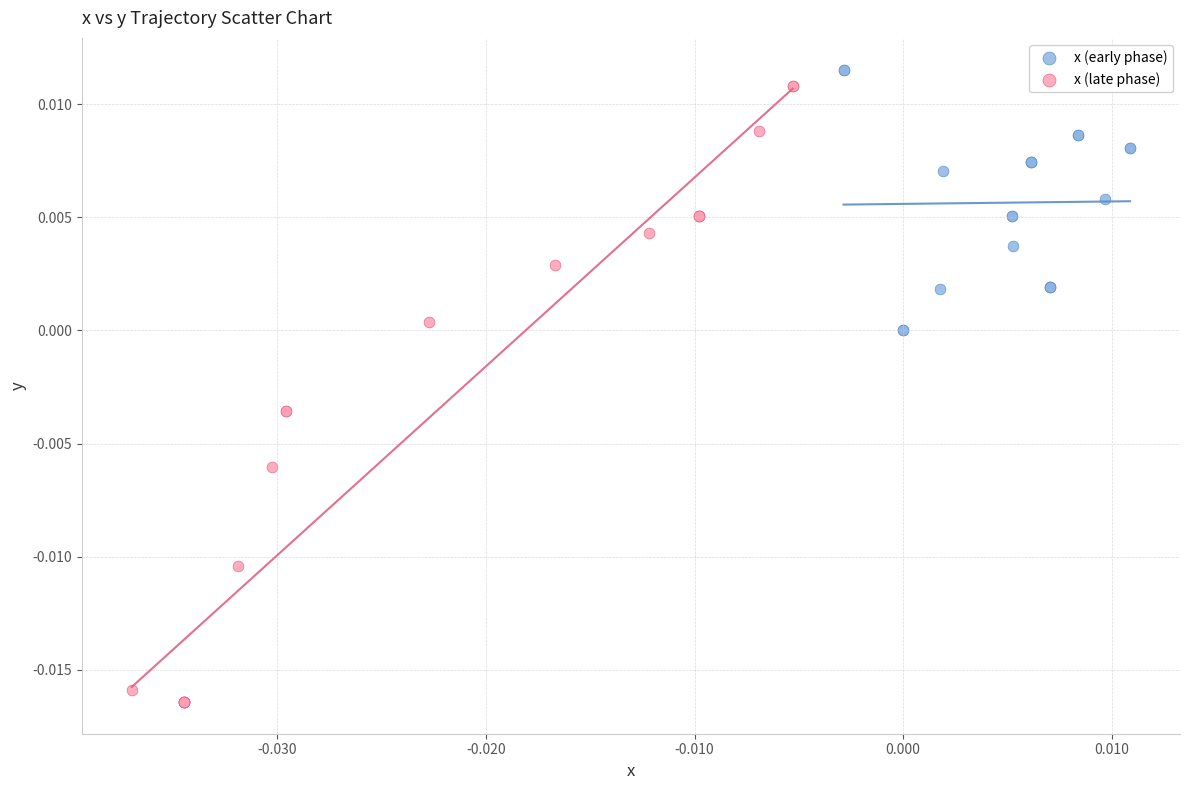

Which series has the widest spread of Y values?

x (late phase)